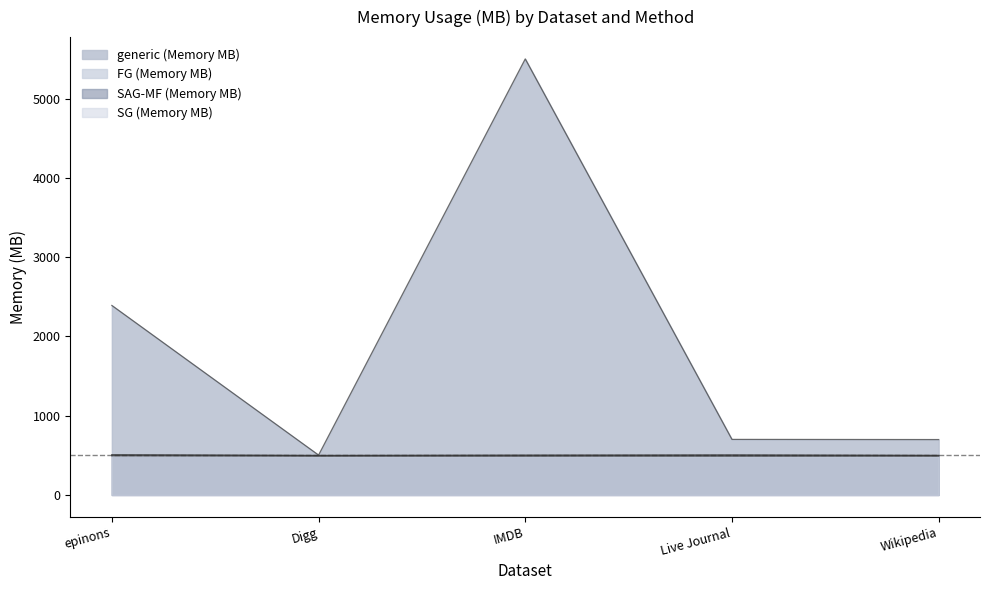

Rank the categories by FG (Memory MB) value from highest to lowest.

epinons, IMDB, Live Journal, Digg, Wikipedia